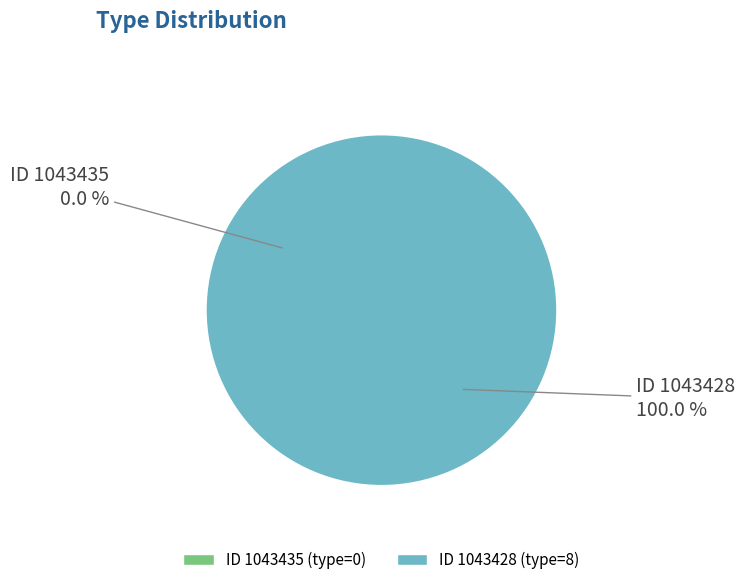

Is 1043435 the majority of the pie?

No